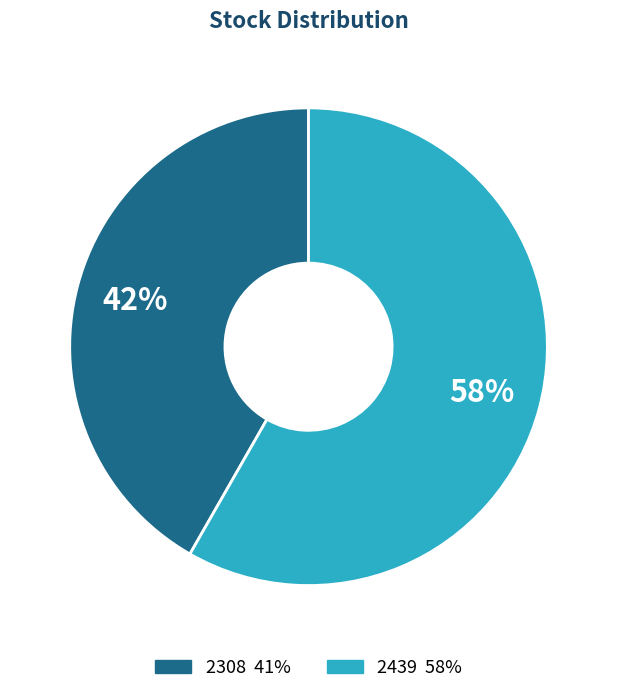

Does any single category account for the majority?

Yes